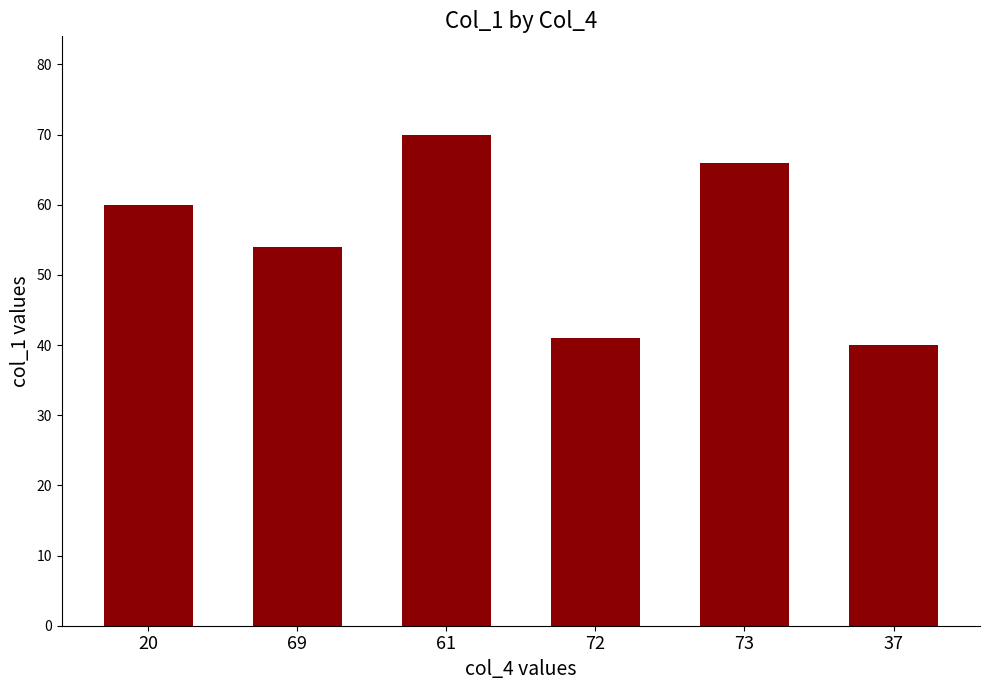

What is the change in value from 20 to 69?

-6